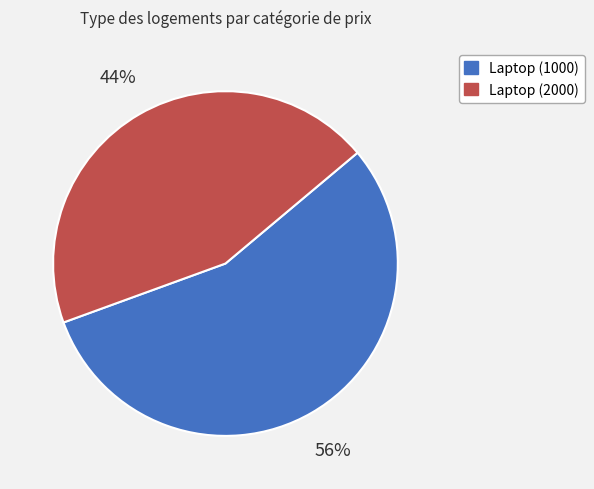

Is there a majority slice in this chart?

Yes